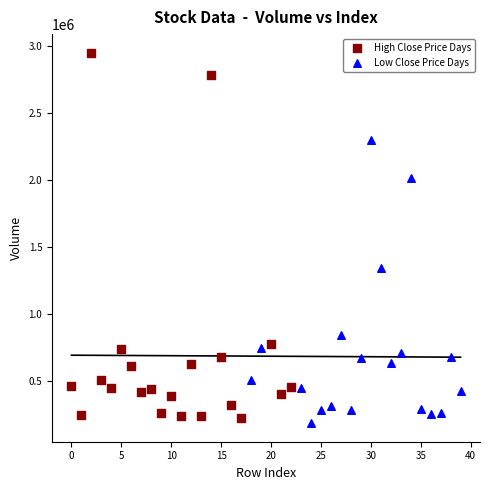

Which series reaches the maximum Y coordinate?

High Close Price Days